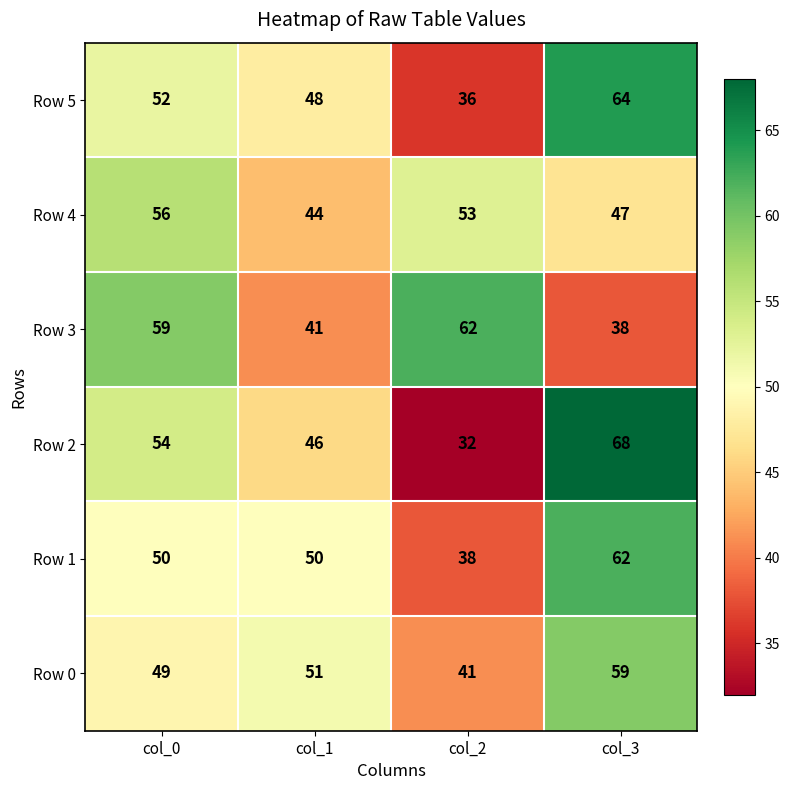

What is the difference between the Row 1 values at col_1 and col_3?

12